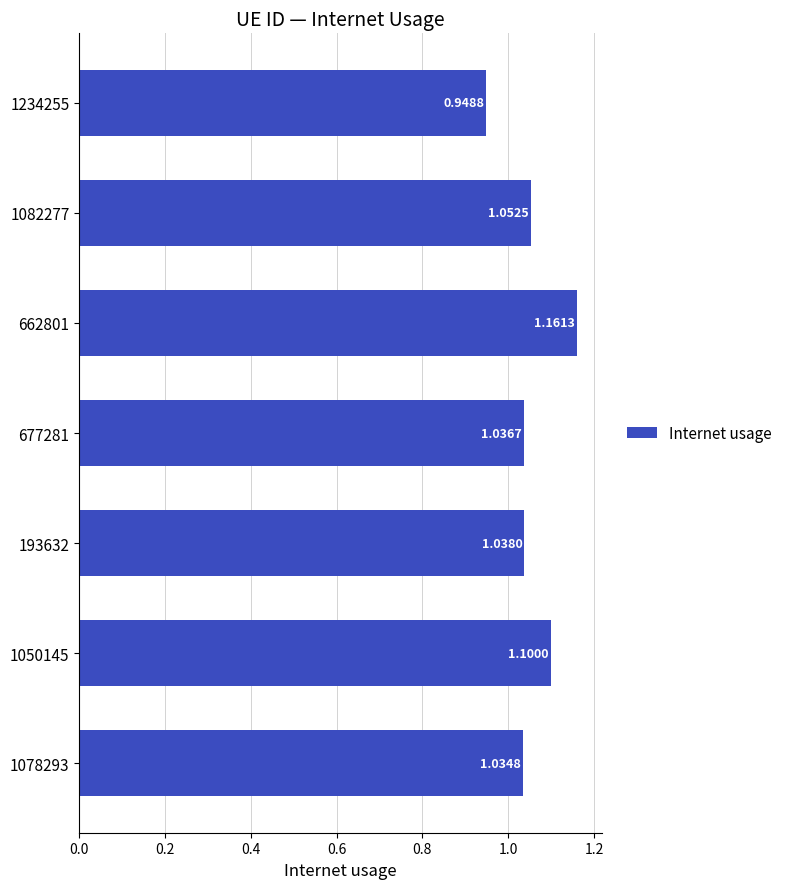

What is the difference between the second highest and minimum values?

0.2